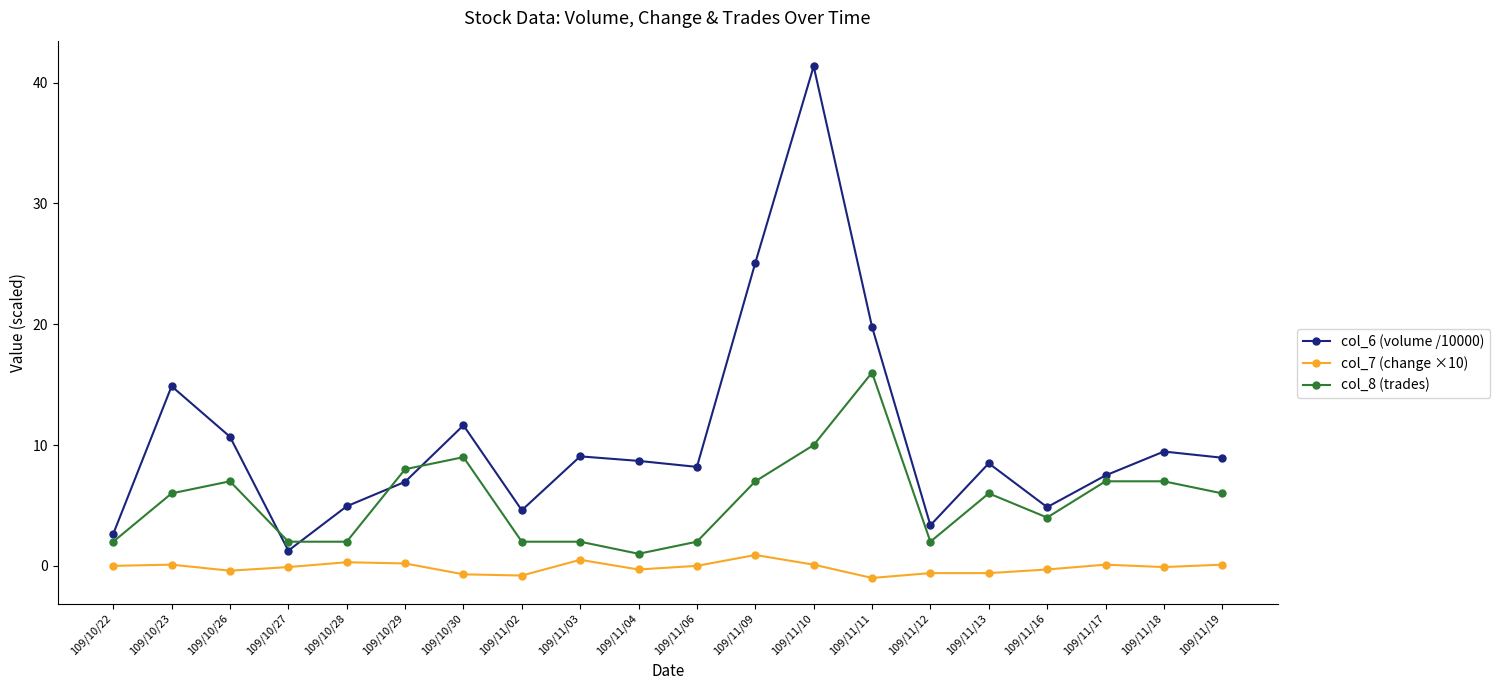

What position from the left is 109/11/16?

17